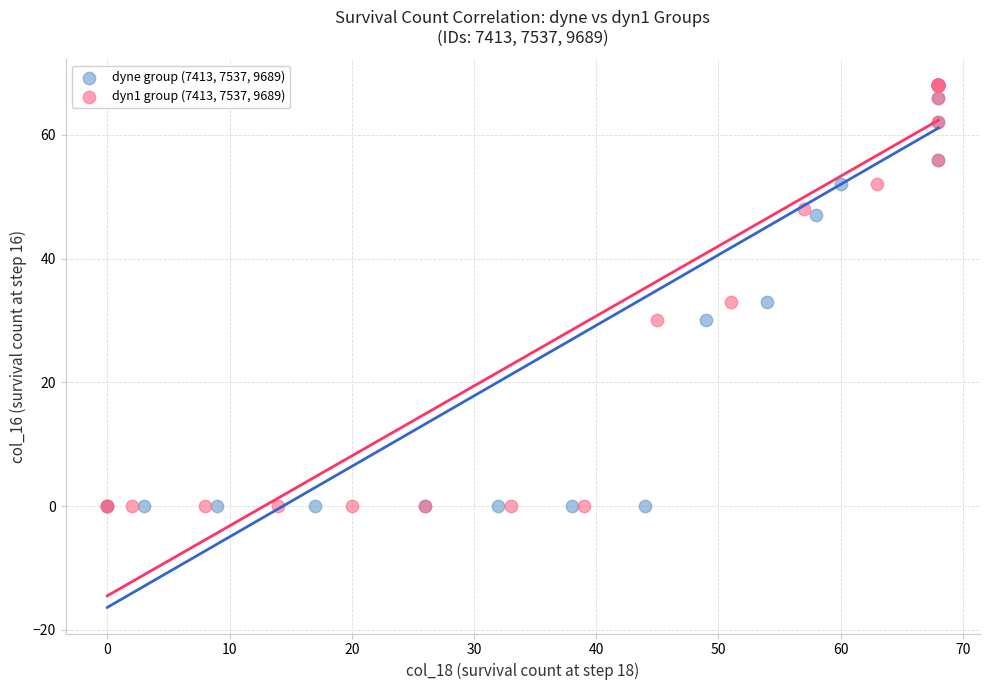

What are all the series names shown in the legend?

dyne group (7413, 7537, 9689), dyn1 group (7413, 7537, 9689)